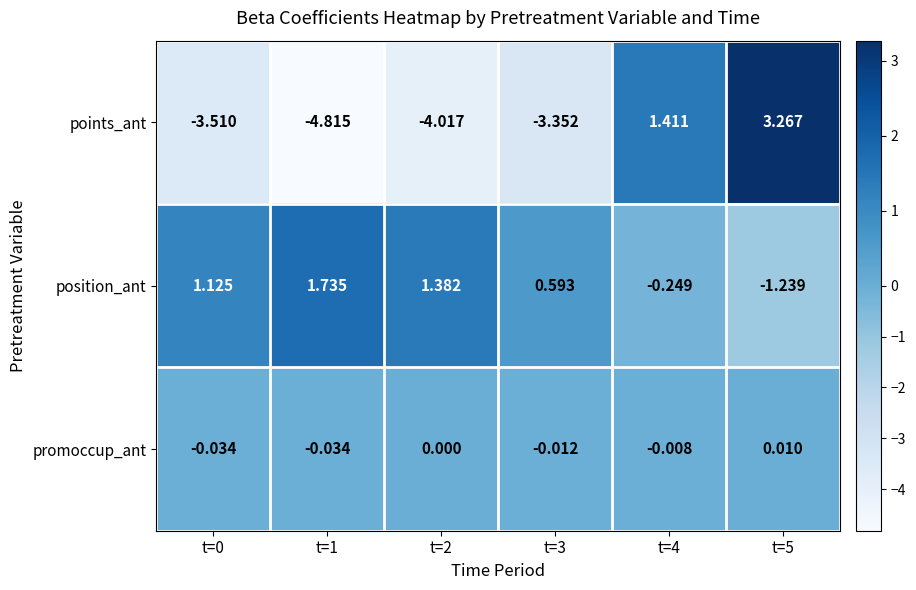

At which category is the sum across all series the highest?

t=5